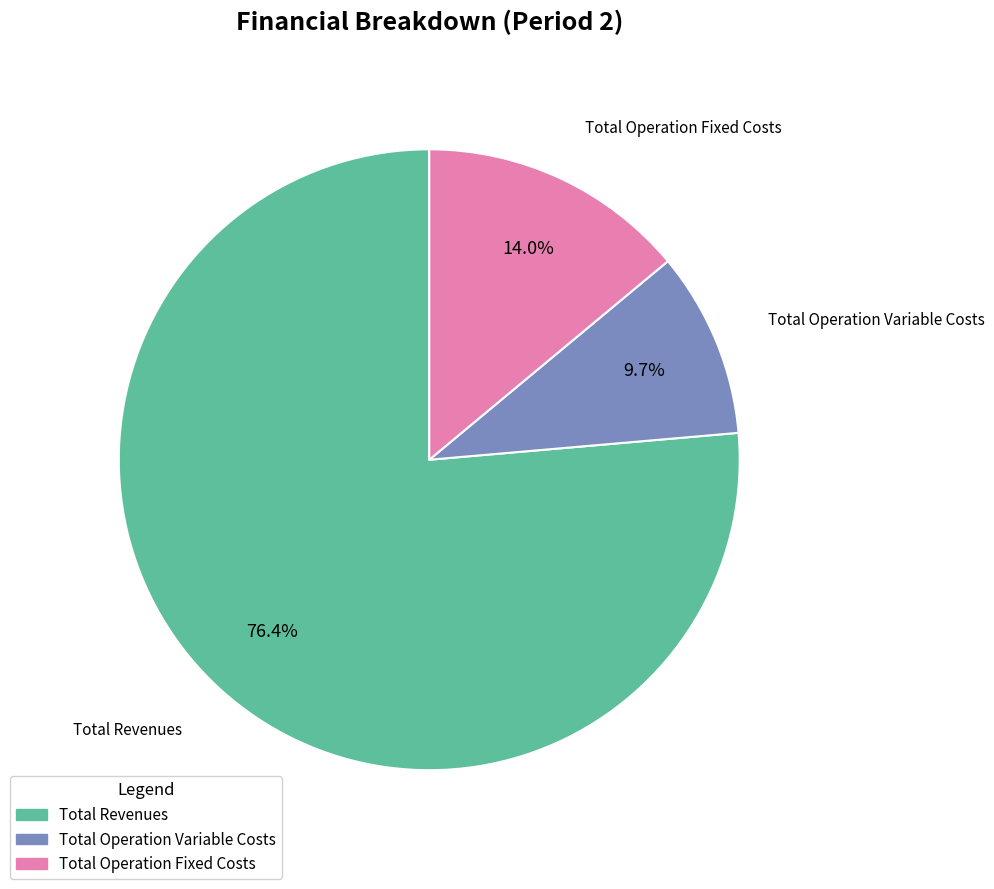

Is there a majority slice in this chart?

Yes